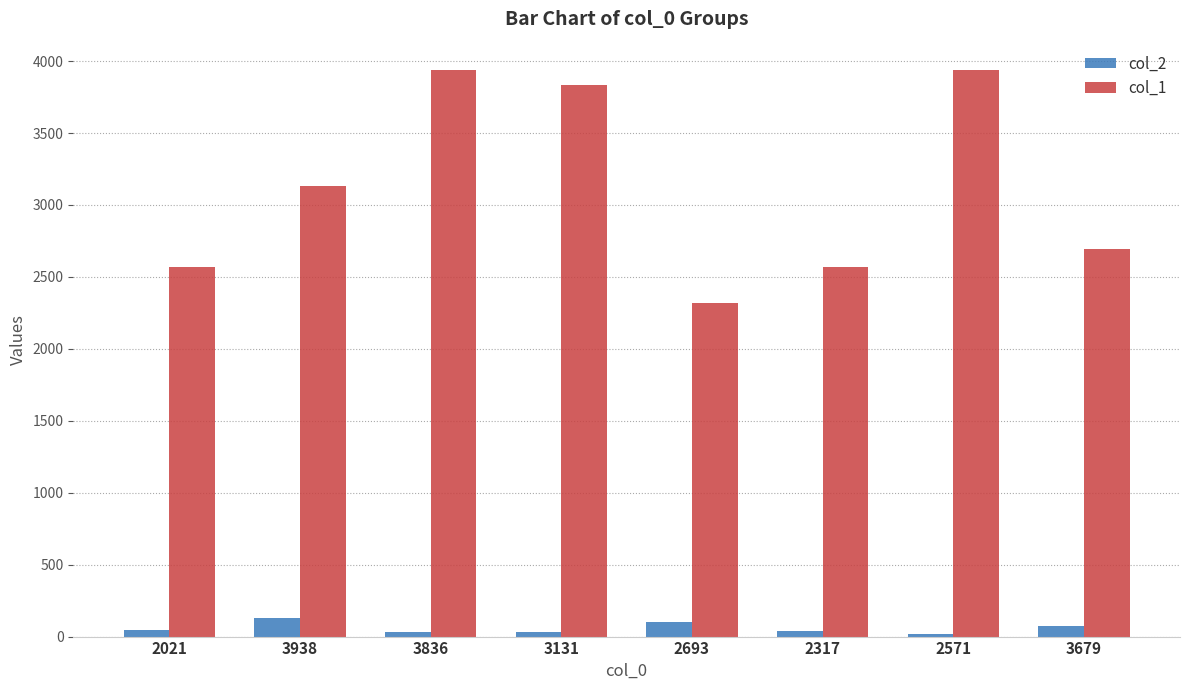

What is the spread (max minus min) of values at 2693?

2217